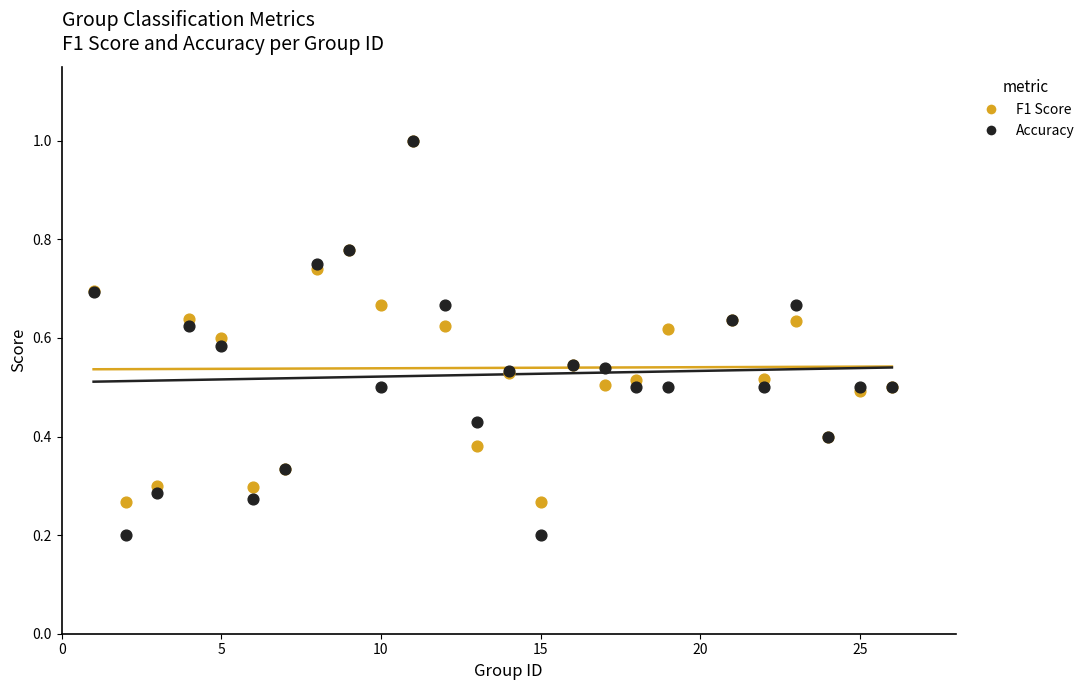

What are all the series names shown in the legend?

F1 Score, Accuracy